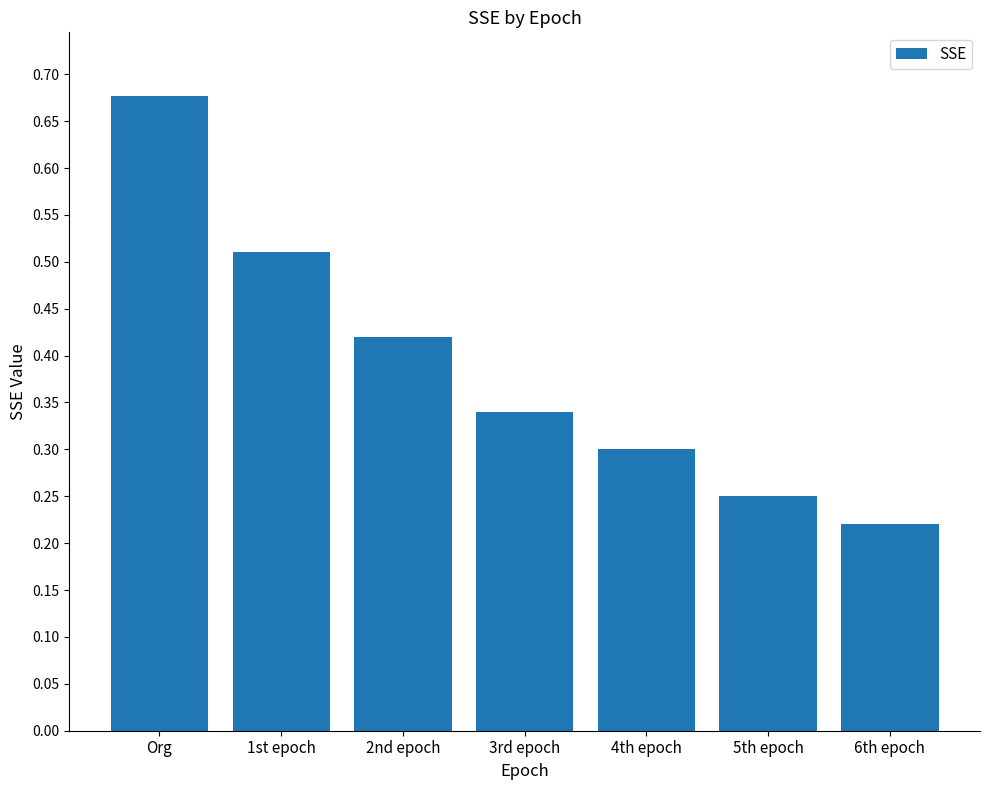

How many values are between 0 and 1?

7